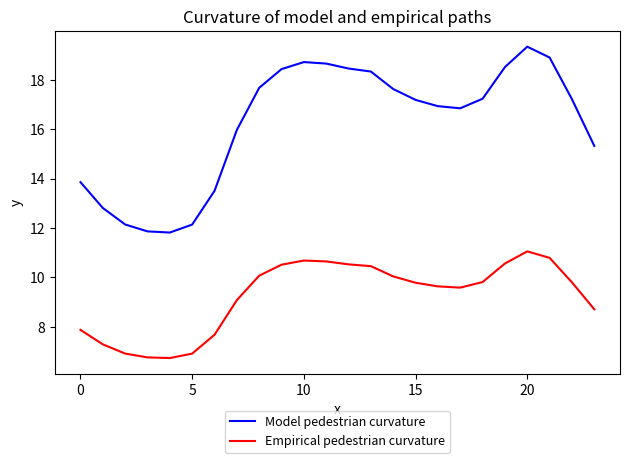

Rank the series by their average value, from highest to lowest.

Model pedestrian curvature, Empirical pedestrian curvature